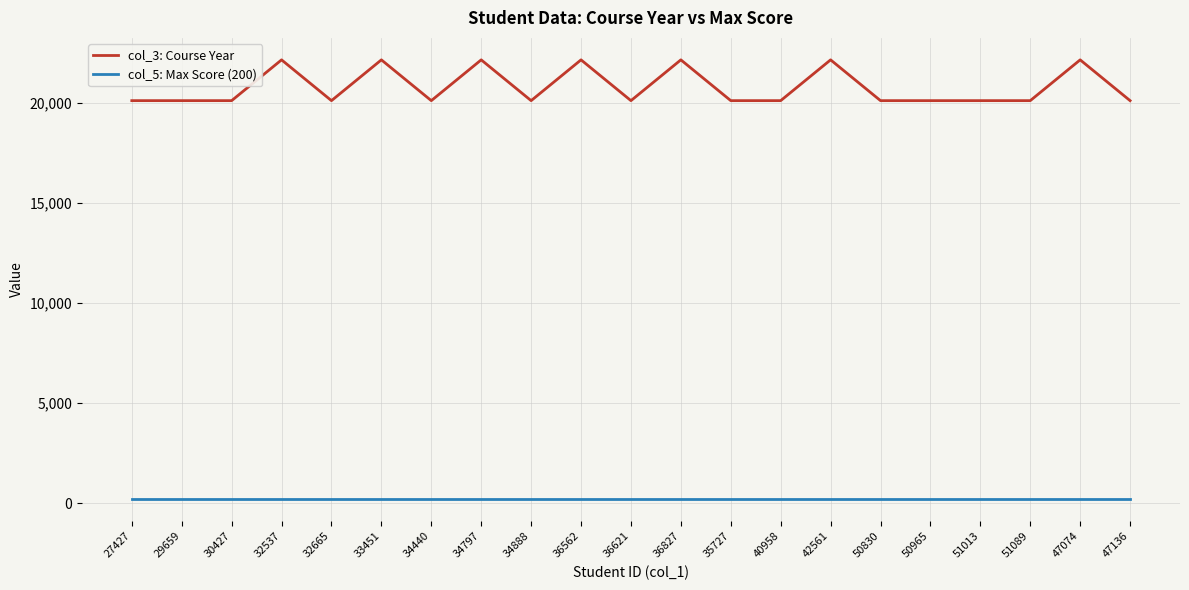

Which series has the widest spread of values?

col_3: Course Year